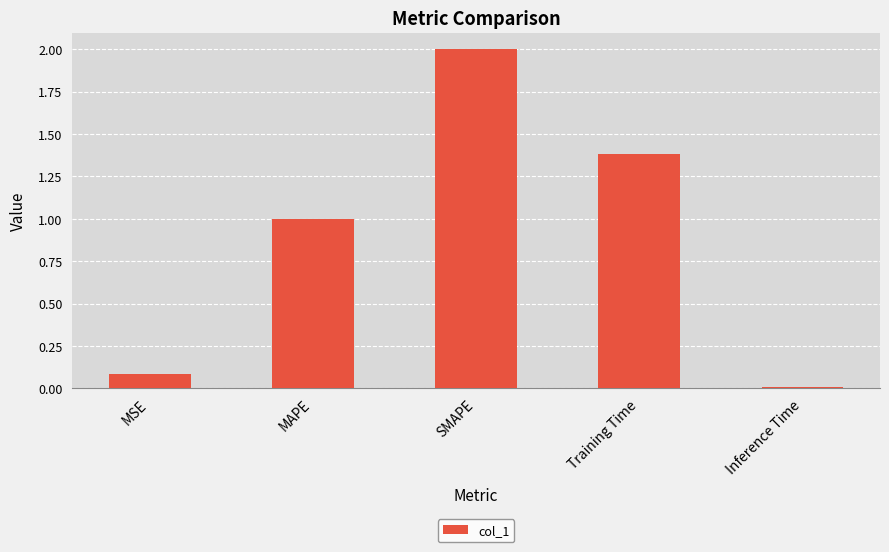

Which has a higher value, MAPE or Training Time?

Training Time